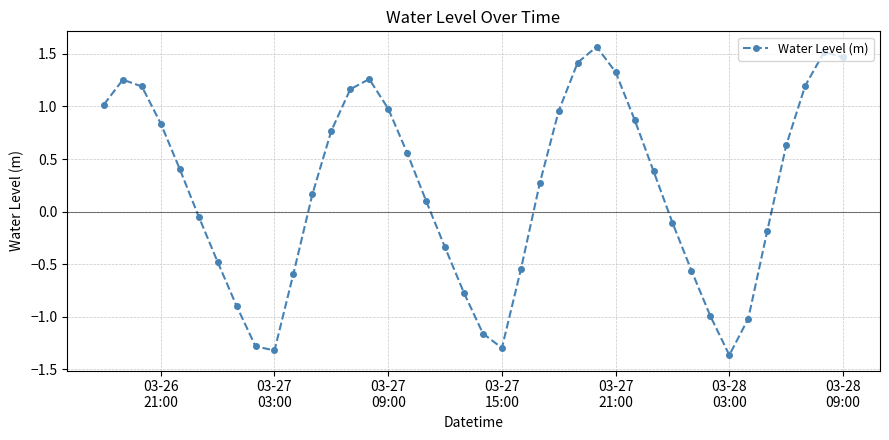

True or false: the data has more than 2 interior local peaks.

True